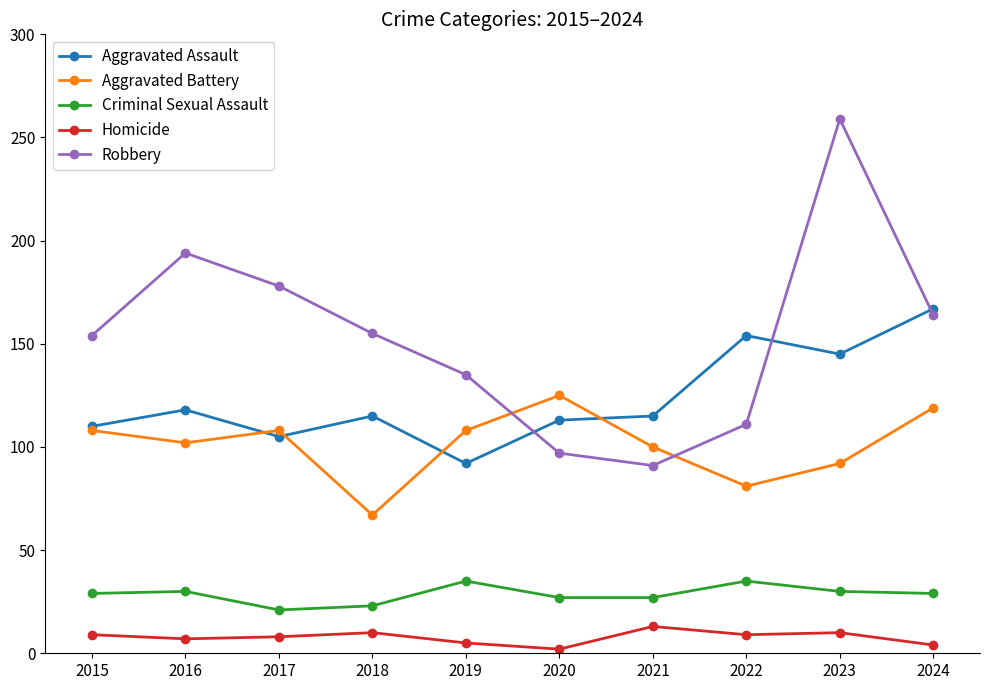

Rank the series by their maximum value, from highest to lowest.

Robbery, Aggravated Assault, Aggravated Battery, Criminal Sexual Assault, Homicide